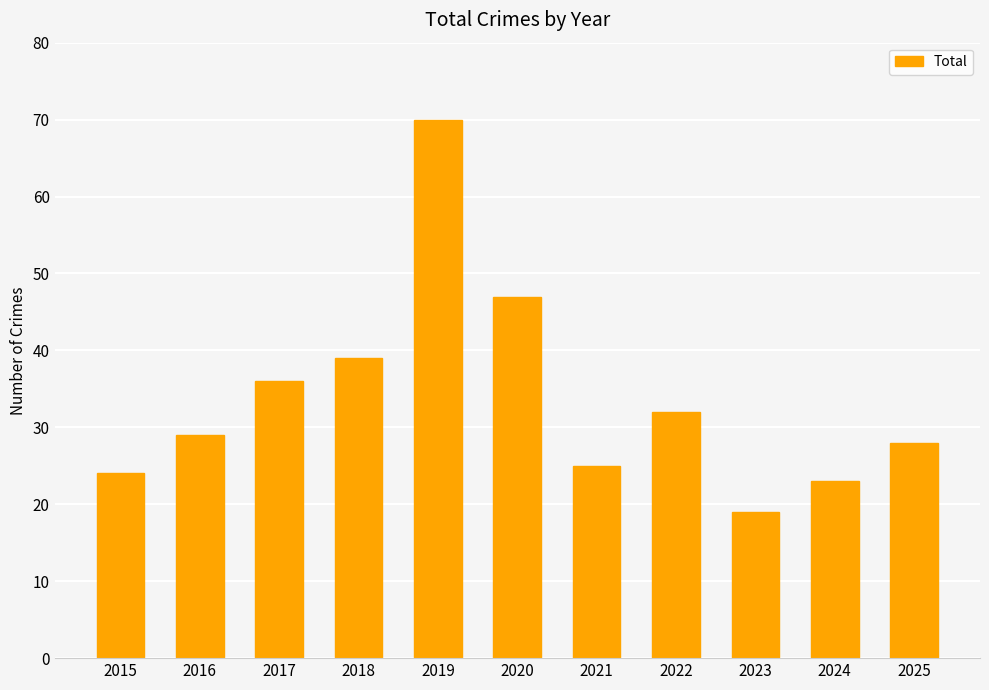

Reading left to right, list all the values displayed in this chart.

24	29	36	39	70	47	25	32	19	23	28